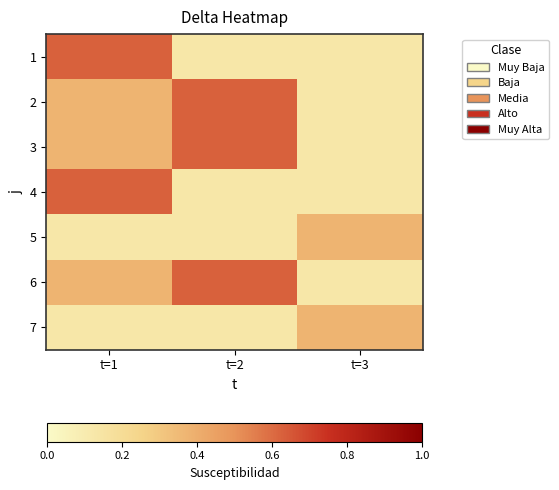

Reading left to right, what are all the values shown in this chart?

1: t=1=0.6	t=2=0.1	t=3=0.1
2: t=1=0.4	t=2=0.6	t=3=0.1
3: t=1=0.4	t=2=0.6	t=3=0.1
4: t=1=0.6	t=2=0.1	t=3=0.1
5: t=1=0.1	t=2=0.1	t=3=0.4
6: t=1=0.4	t=2=0.6	t=3=0.1
7: t=1=0.1	t=2=0.1	t=3=0.4